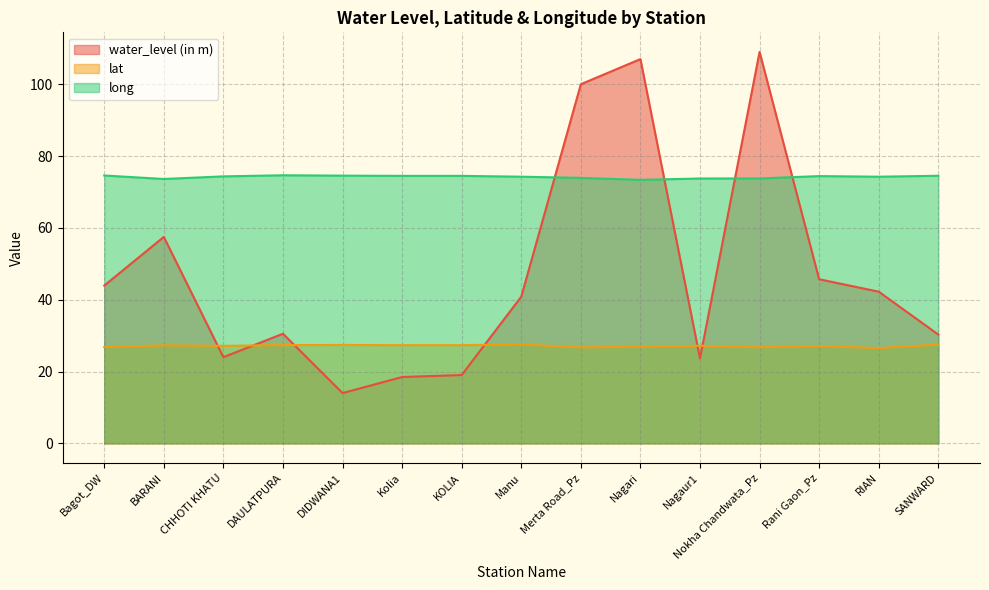

What is the difference between the maximum and minimum values in the long series?

1.3